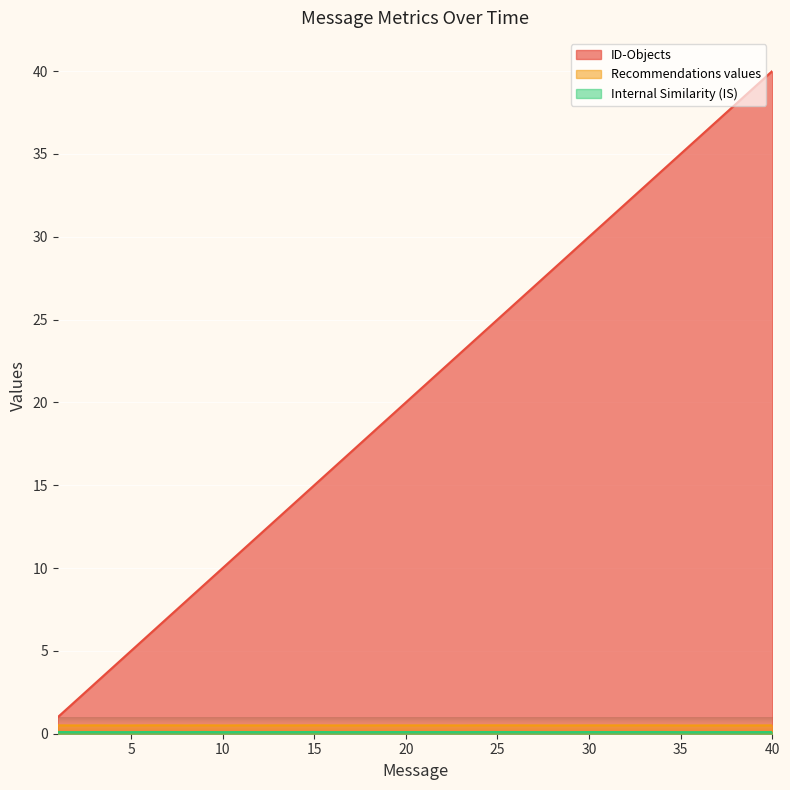

What is the value of the Recommendations values point at the 18th from the left?

0.5